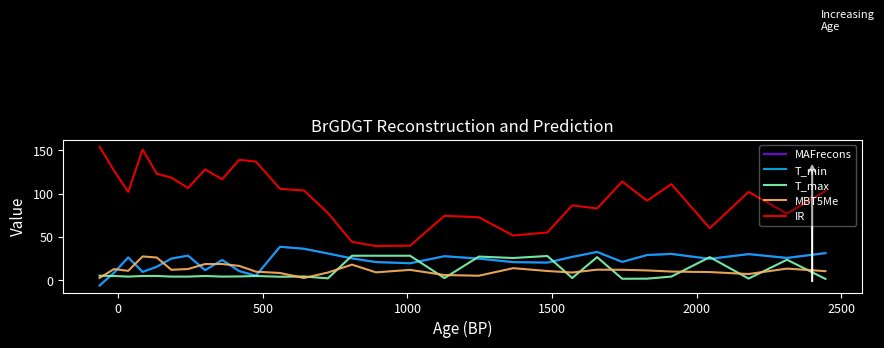

What is the greatest value displayed?

154.2